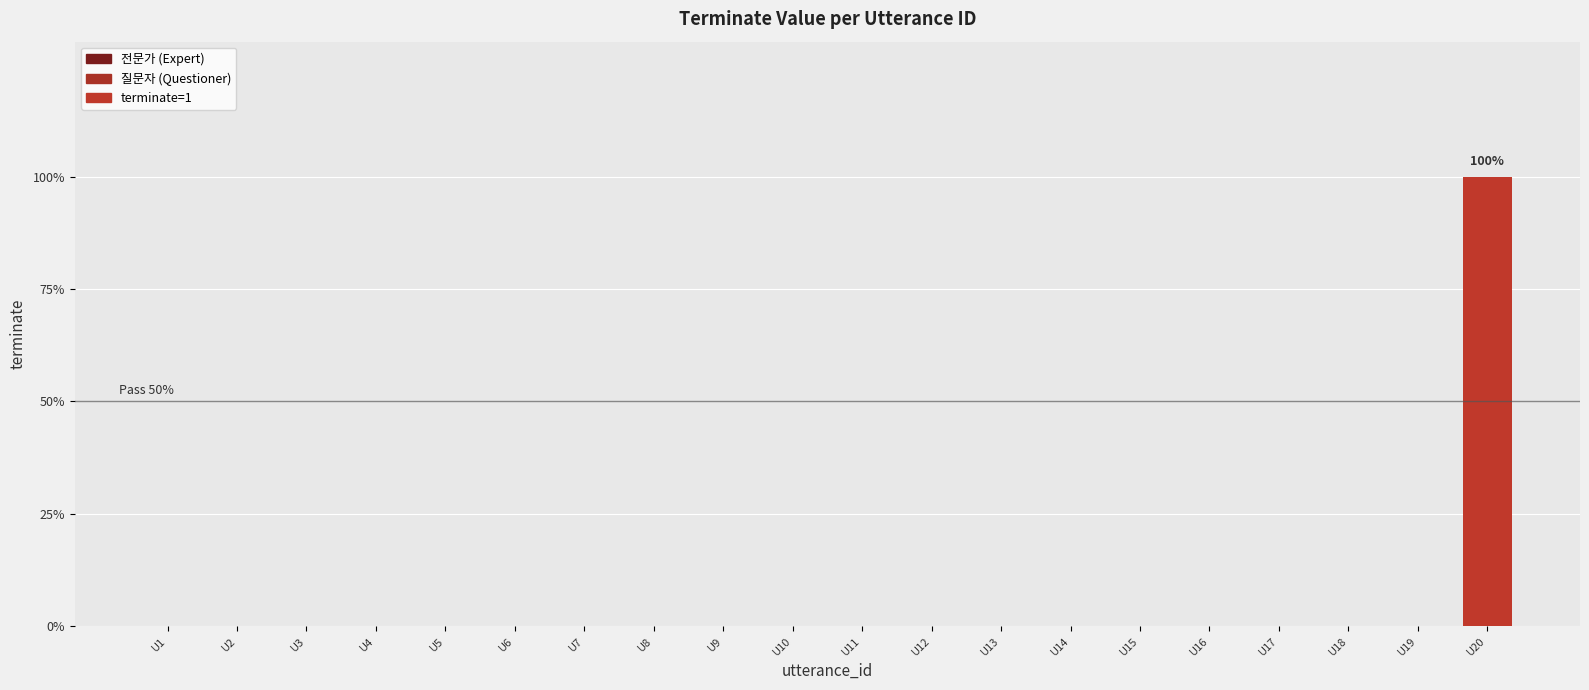

Which category has the highest value across all series?

U20